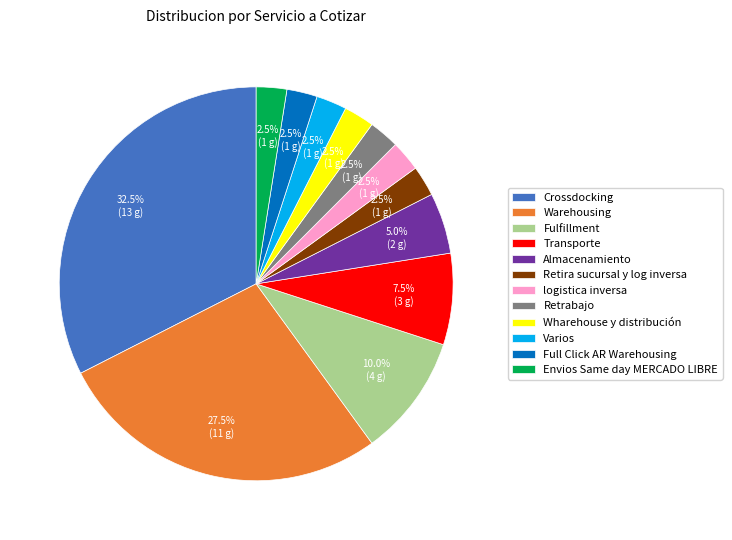

How many segments does this pie chart have?

12